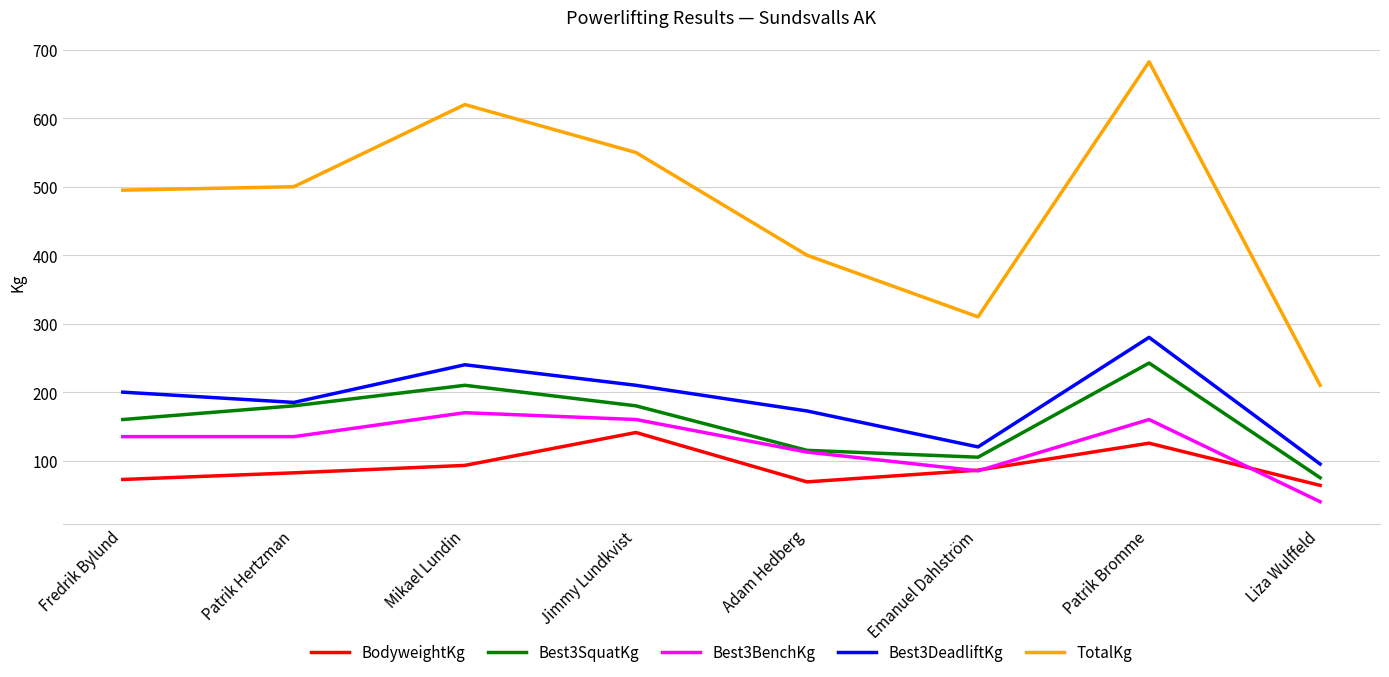

How many lines are shown in the chart?

5